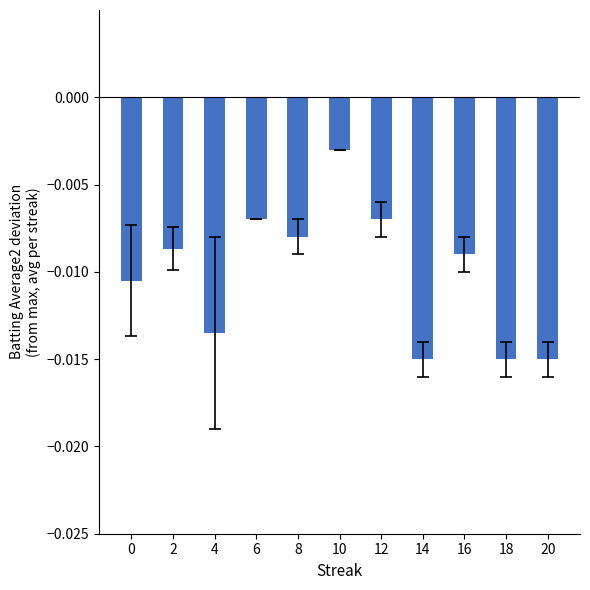

Which has a higher value, 18 or 10?

10